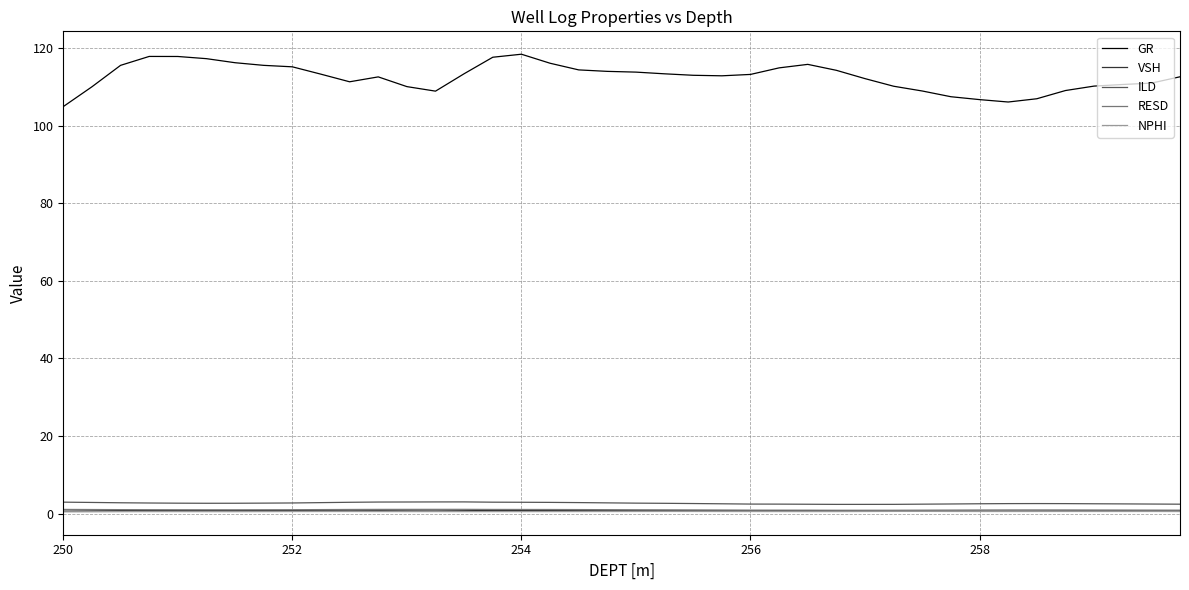

What is the maximum value shown in the chart?

118.4